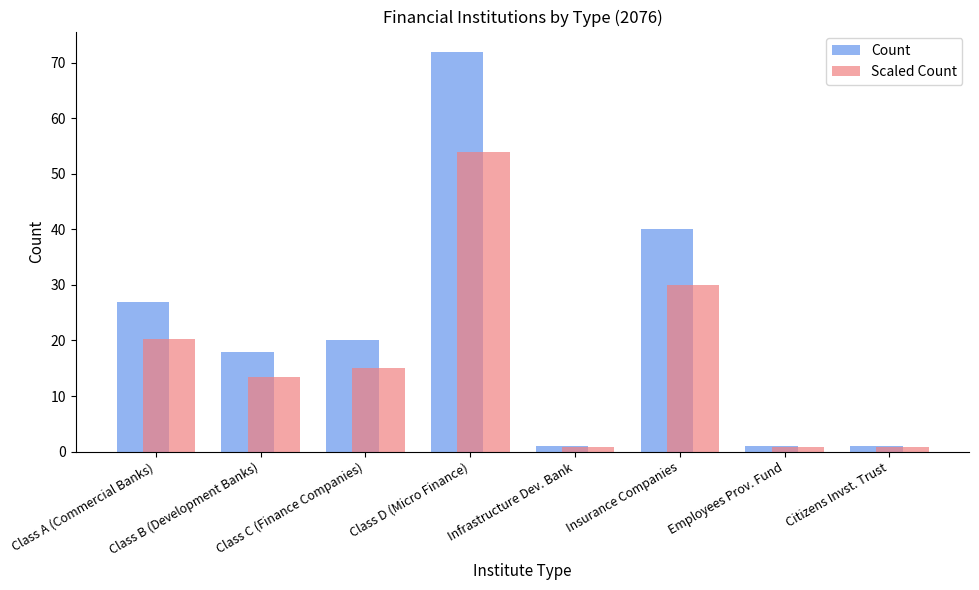

True or false: Count has a value of 13.6 at Class C (Finance Companies).

False